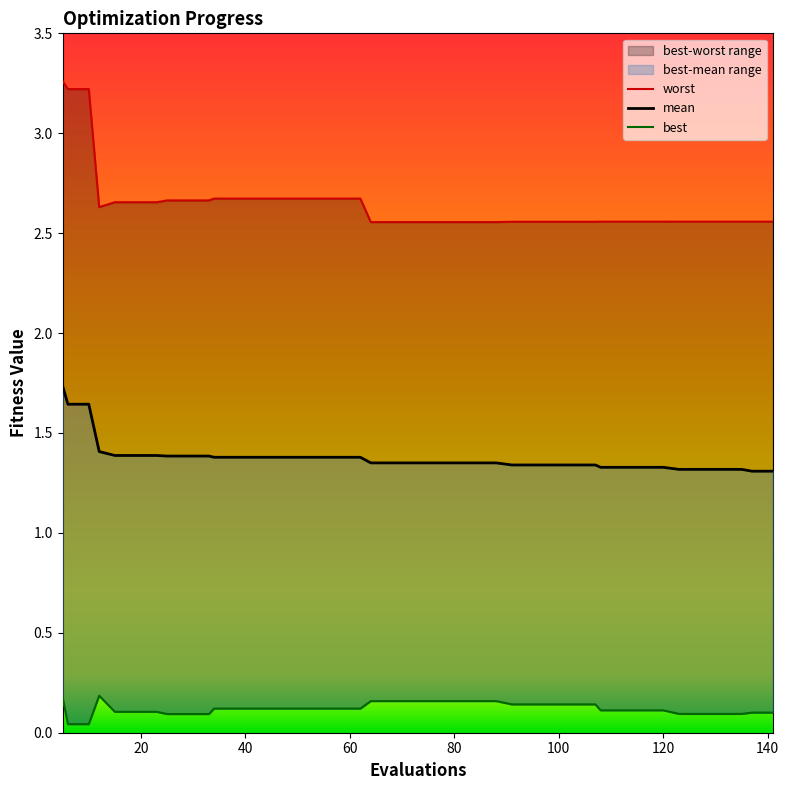

What are all the series names shown in the legend?

mean, best, worst